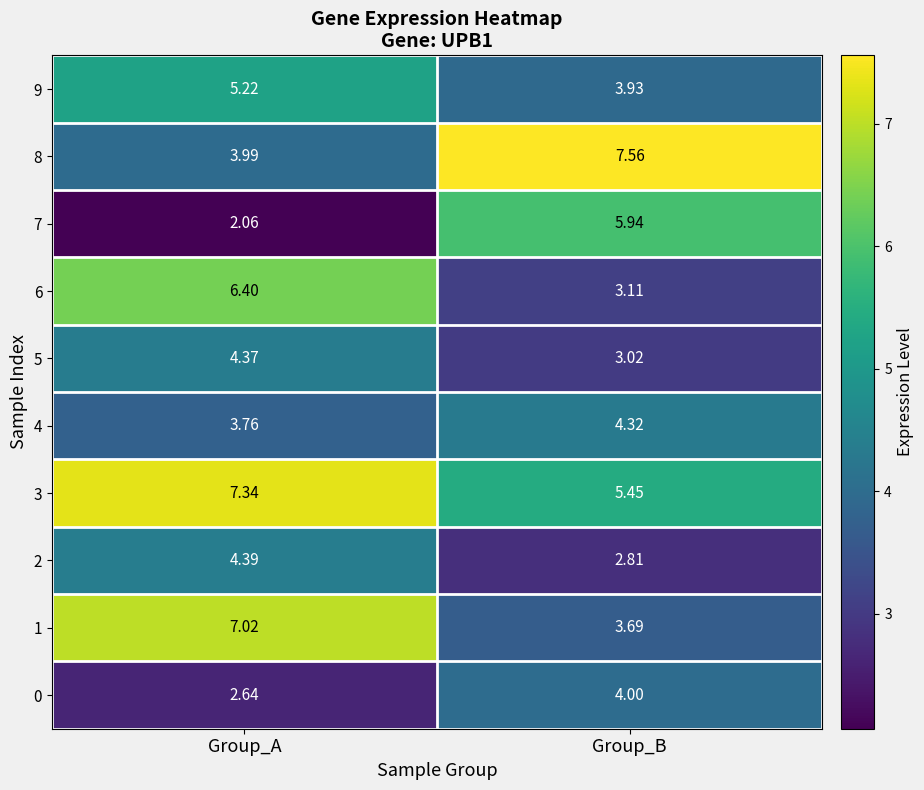

At which category does the chart reach its minimum across all series?

Group_A